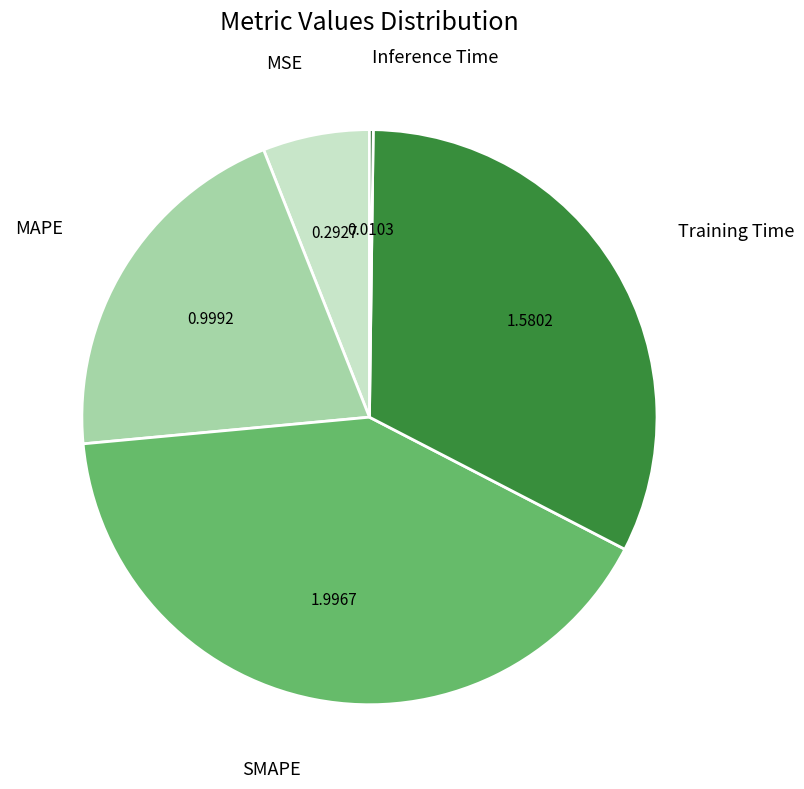

Is there any slice that represents more than half of the pie?

No